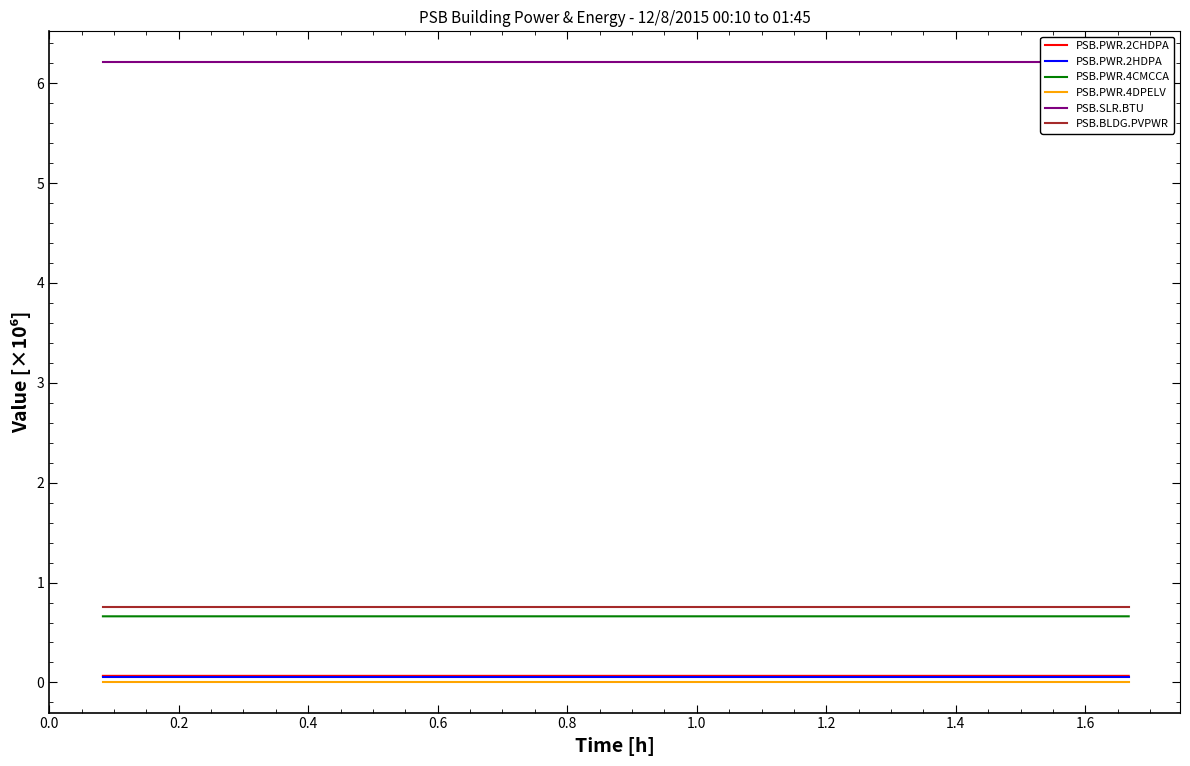

True or false: PSB.PWR.2CHDPA and PSB.BLDG.PVPWR cross at least once.

False